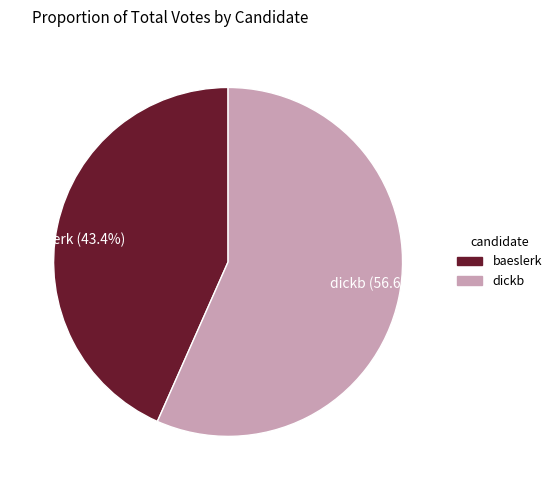

What is the smallest slice in the pie chart?

baeslerk